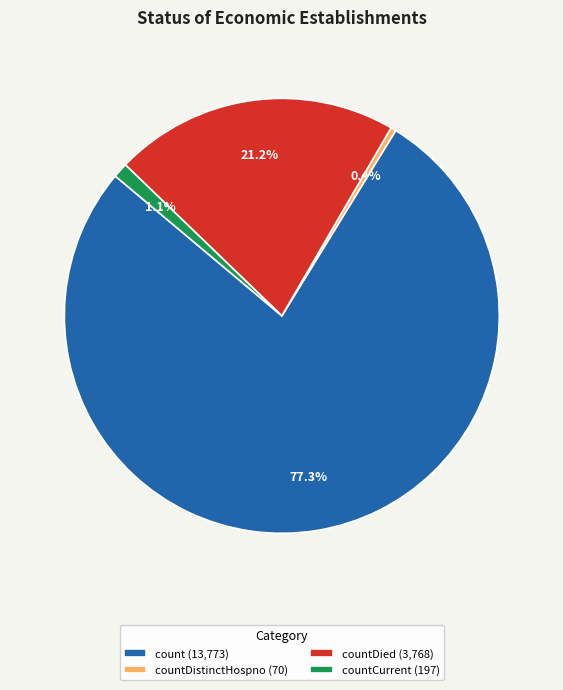

What percentage is NOT represented by countDistinctHospno (70)?

99.6%